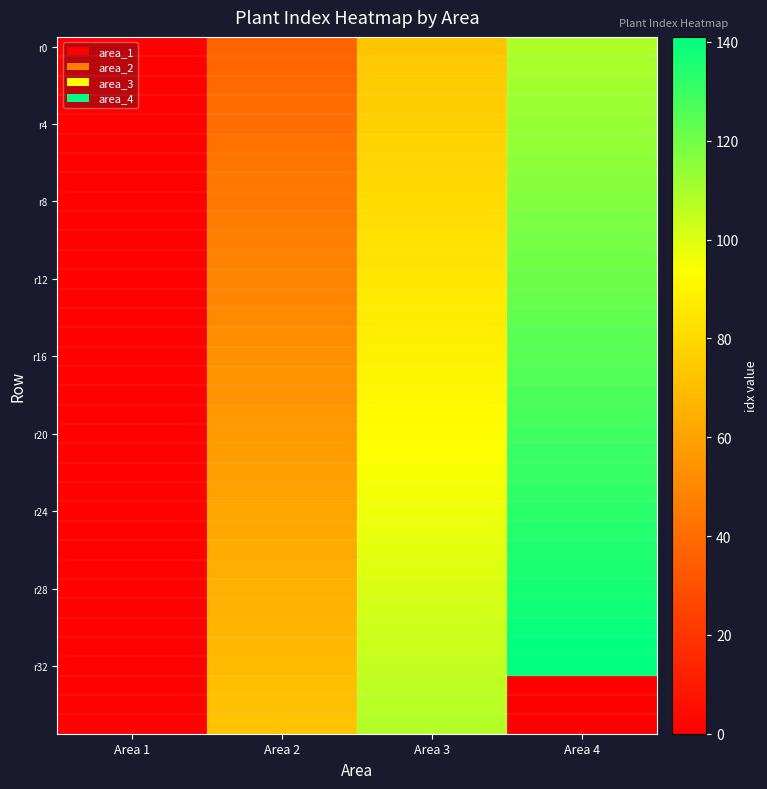

Which label corresponds to the smallest value in the chart?

Area 4